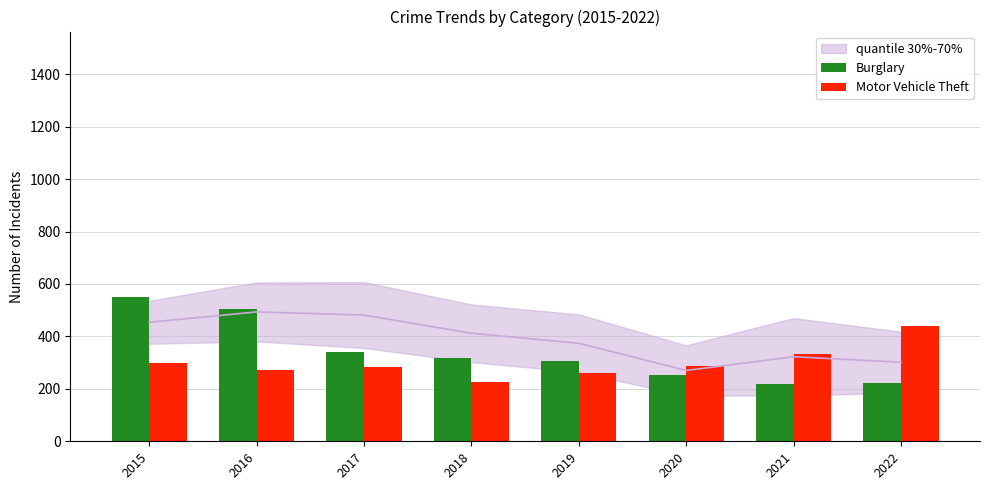

What is the greatest value displayed?

552